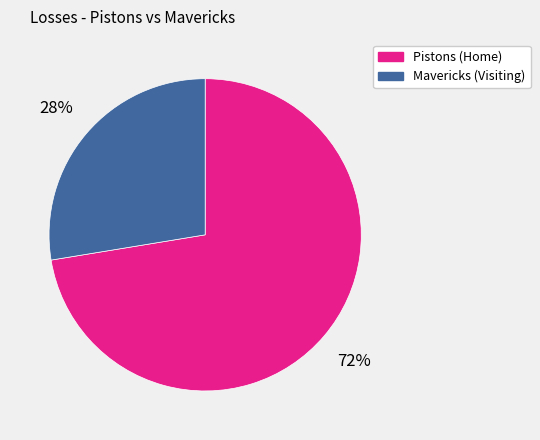

The Pistons (Home) slice represents 86% of the pie. True or false?

False